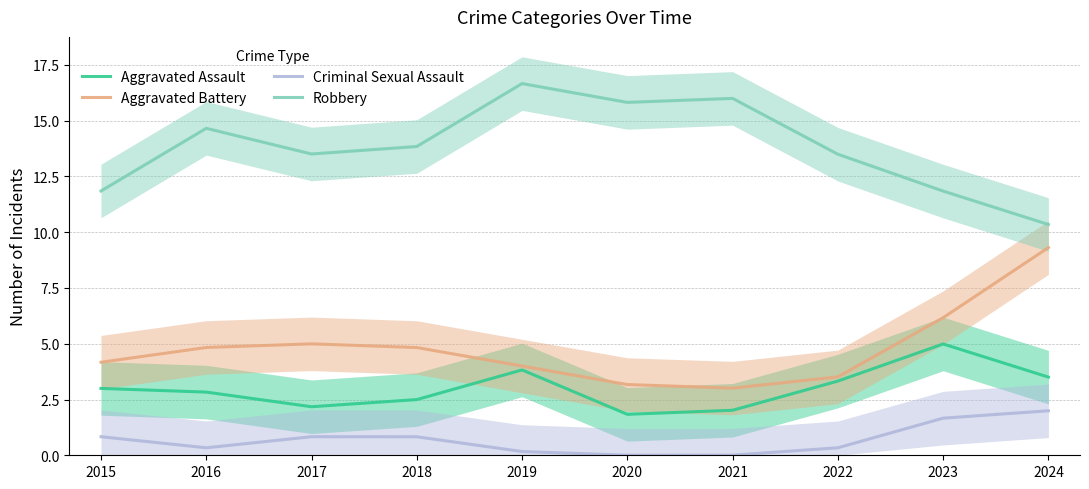

How many interior local peaks does the Aggravated Assault series have?

2